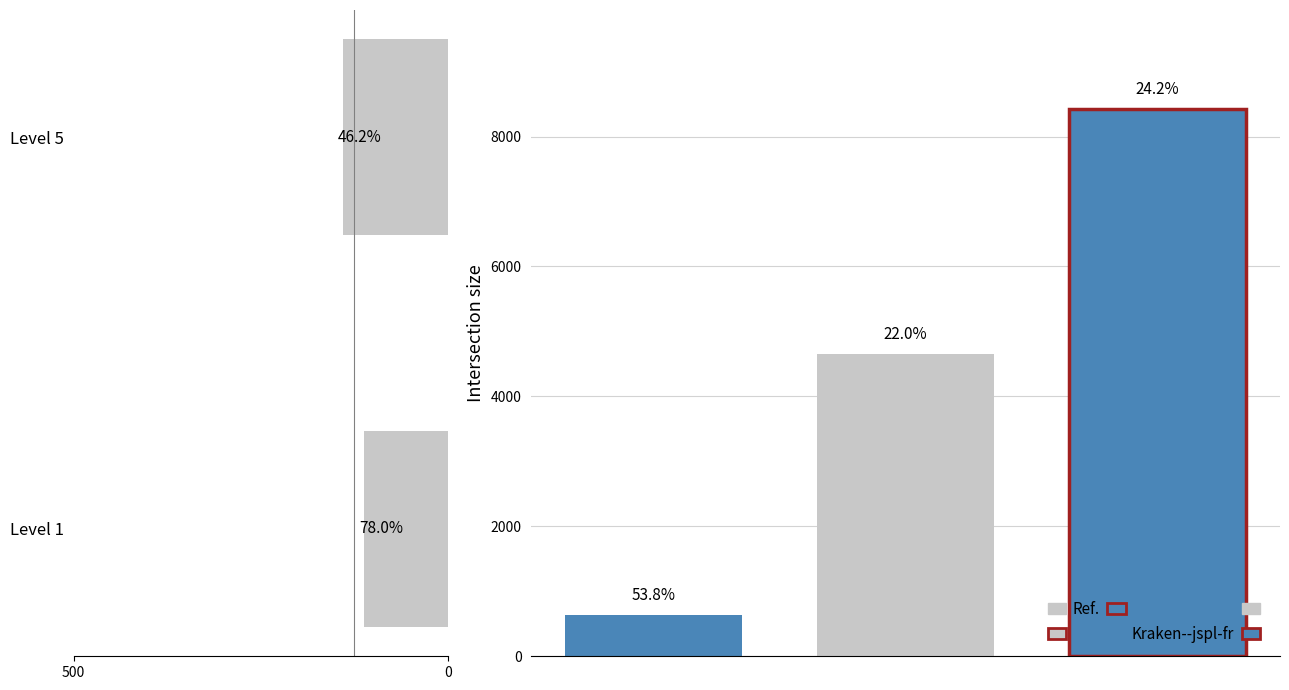

What is the value of the 1st bar from the left?

112